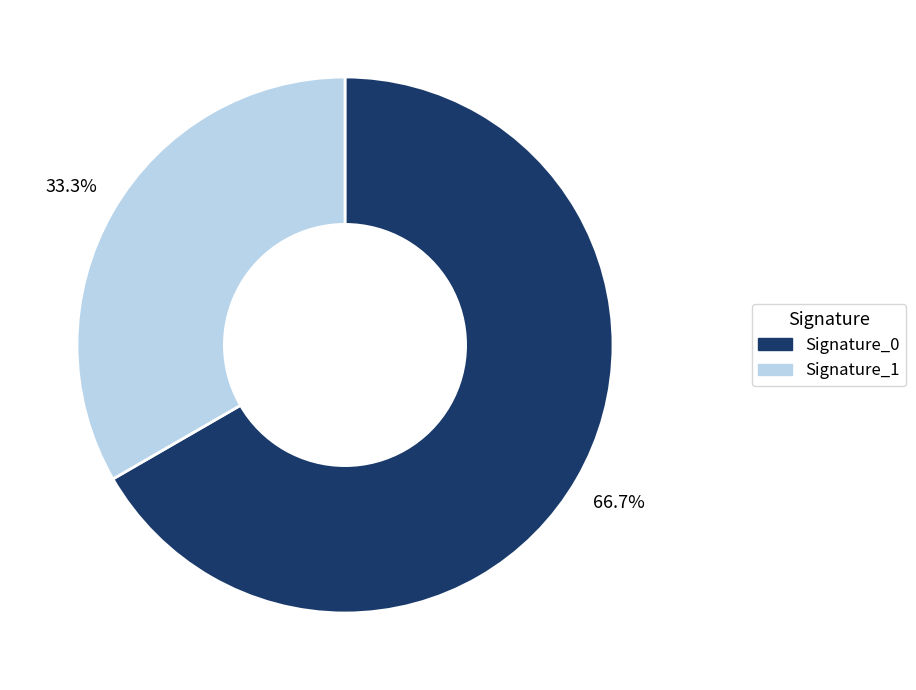

Is there a majority slice in this chart?

Yes